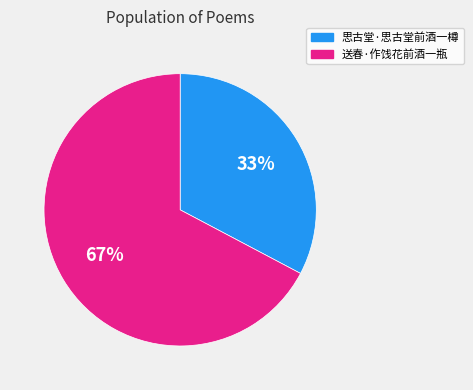

Is it true that 送春·作饯花前酒一瓶 is 54% of the pie?

False